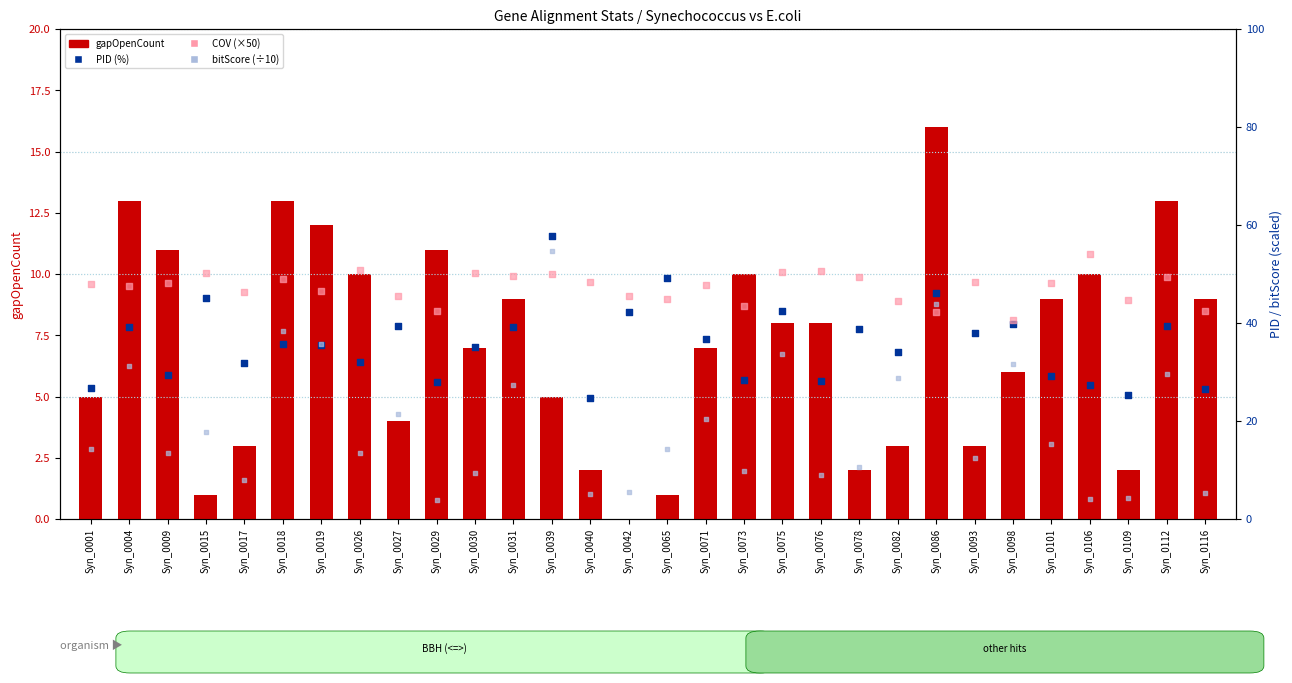

What is the total value across all series at Syn_0042?

93.3